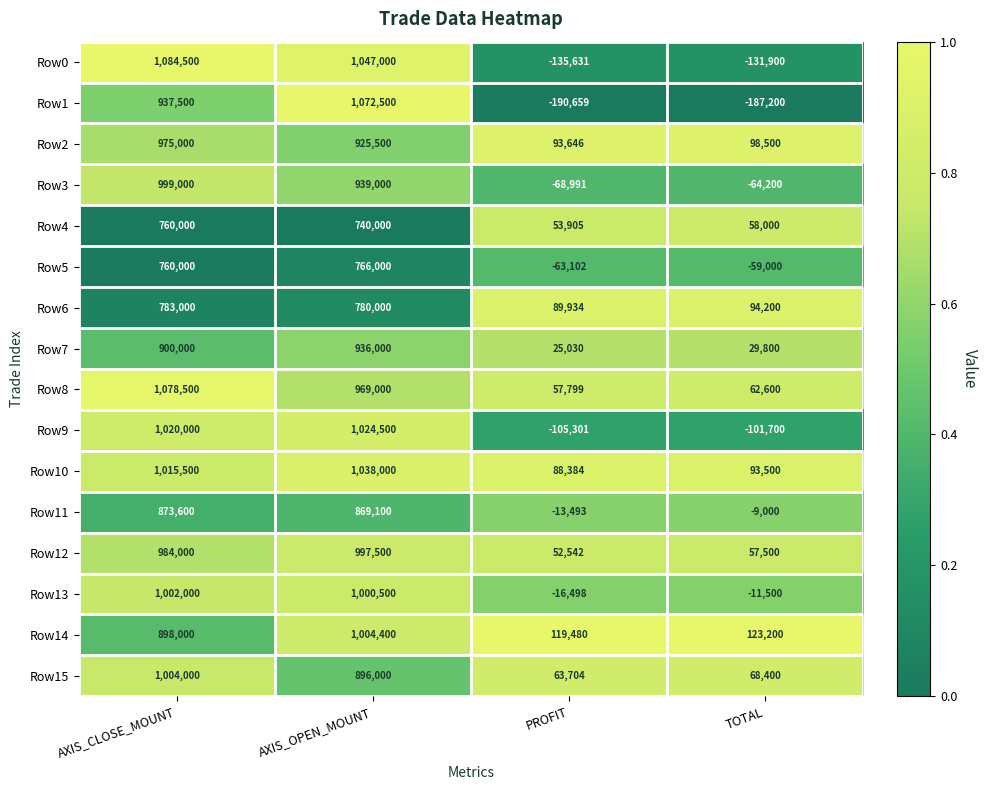

What is the highest value of the Row10 series?

1038000